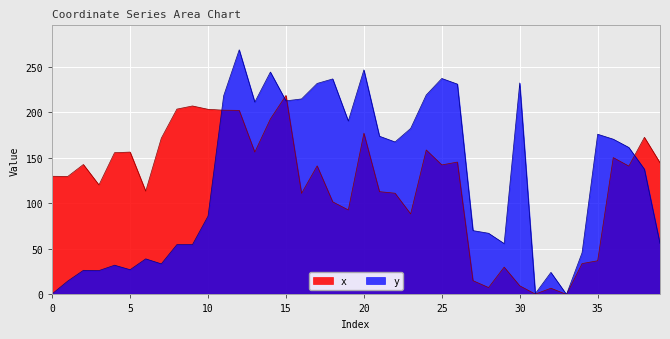

True or false: x has a value of 141.1 at 17.

True